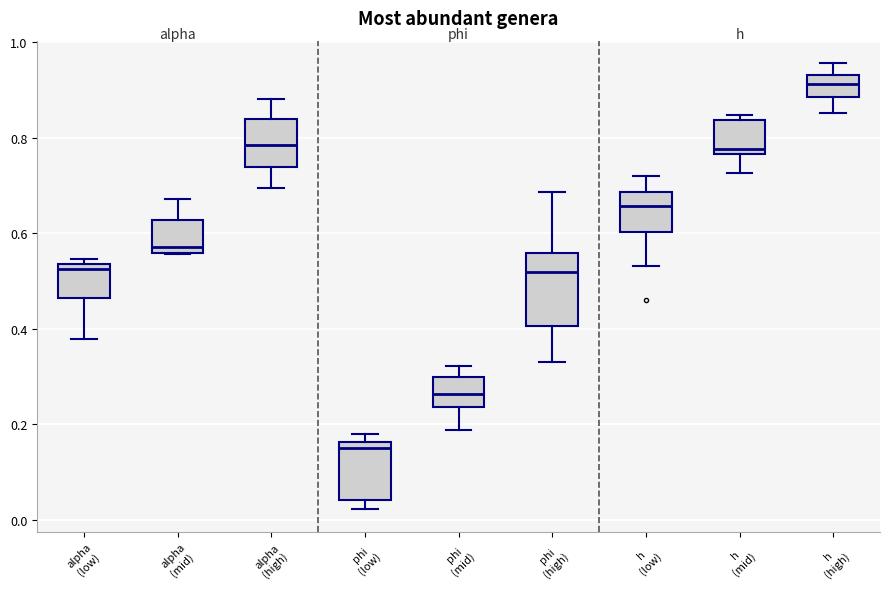

Comparing the boxes themselves (not the whiskers), which one is the tallest?

phi (high)